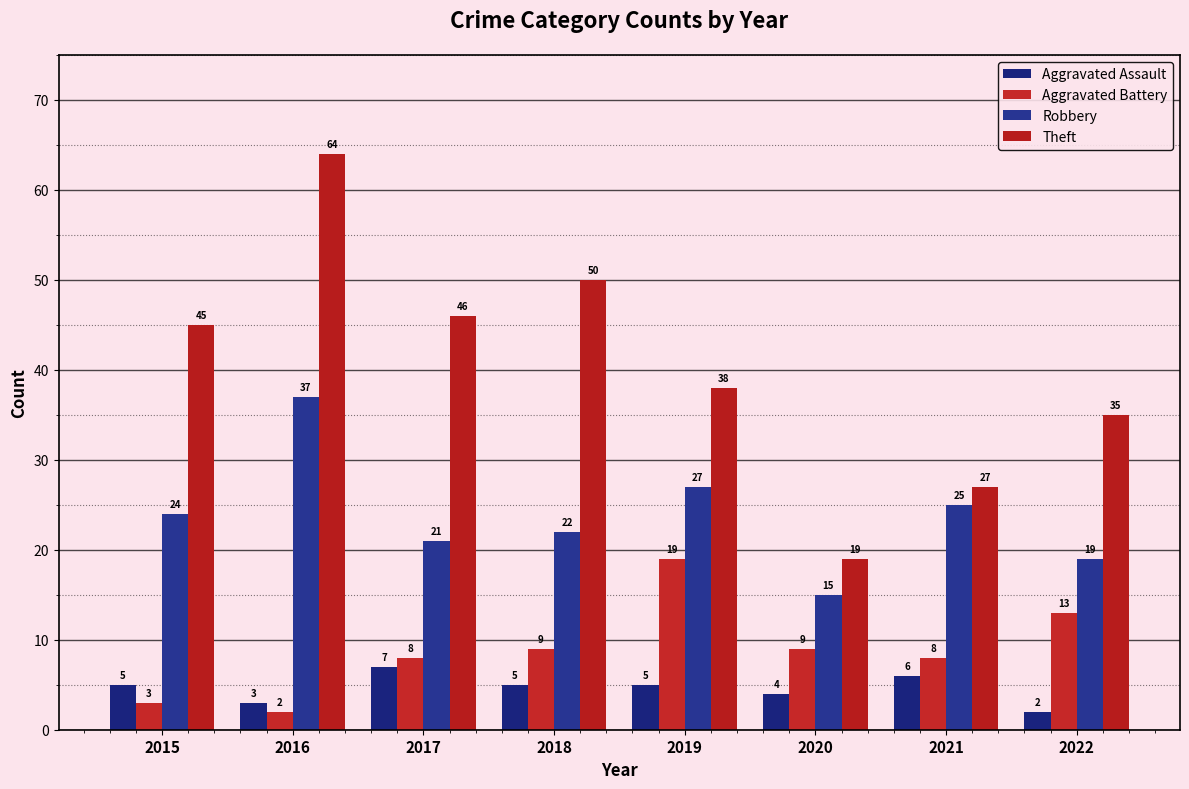

Which series changed the most between 2015 and 2020?

Theft